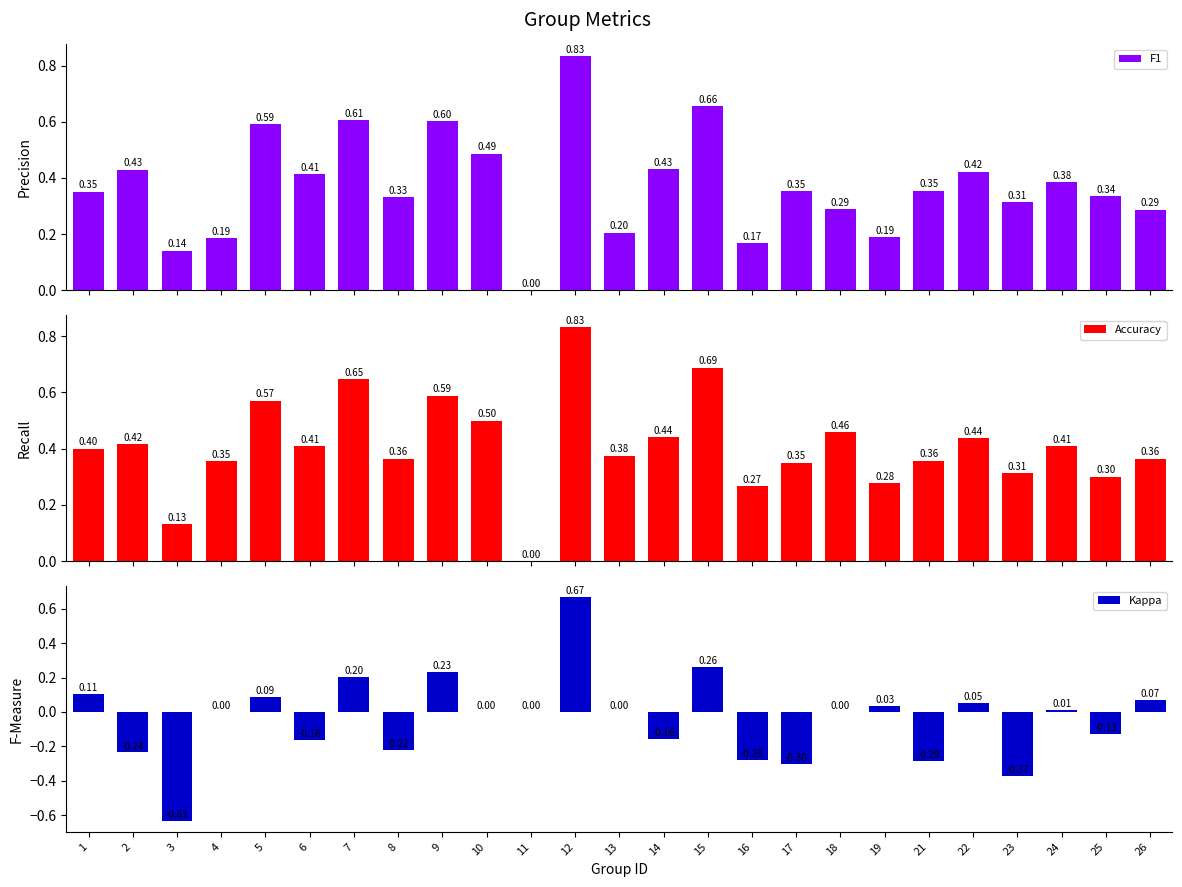

How many groups of bars are there?

25